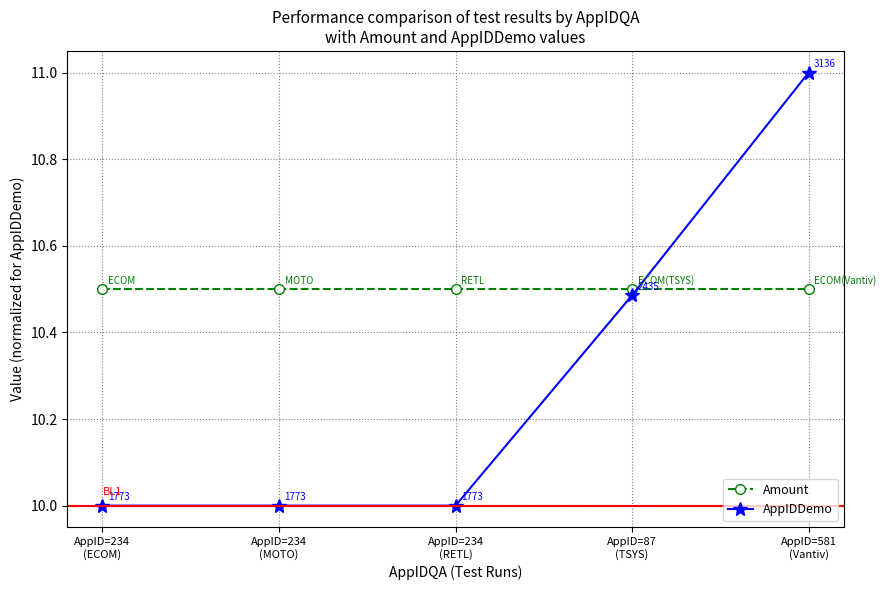

What is the average value of the AppIDDemo series?

10.3